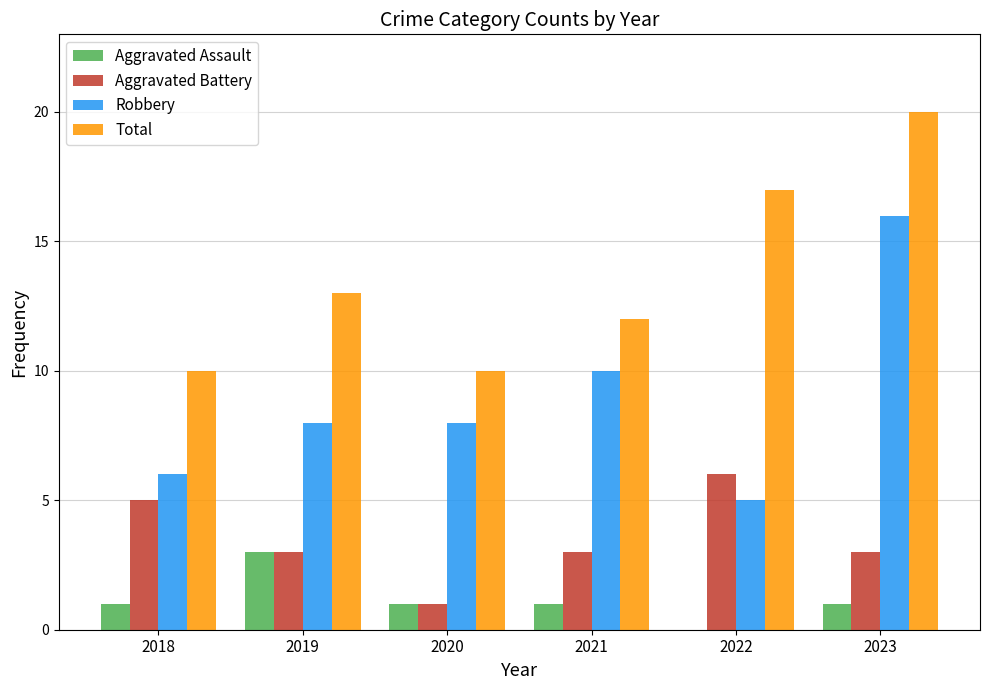

Which series has the largest total across all categories?

Total